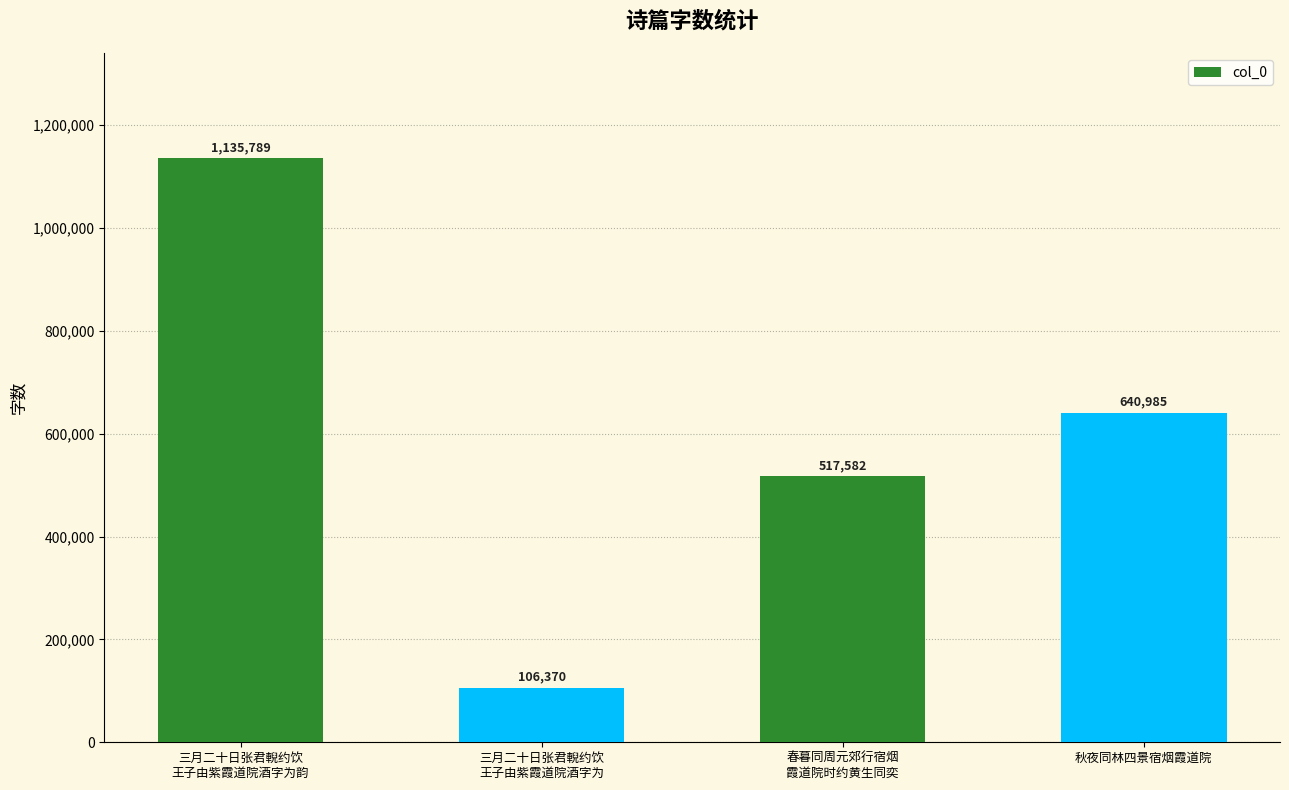

At which label does the data first exceed 640985?

三月二十日张君輗约饮
王子由紫霞道院酒字为韵